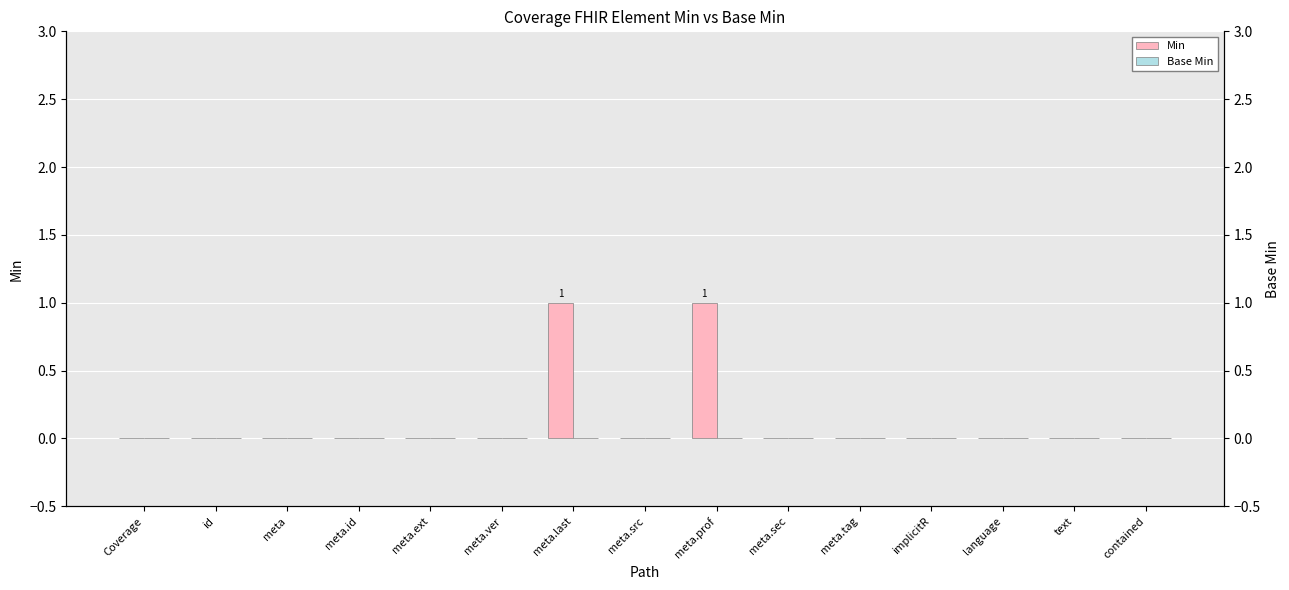

How many data points does each series have?

15